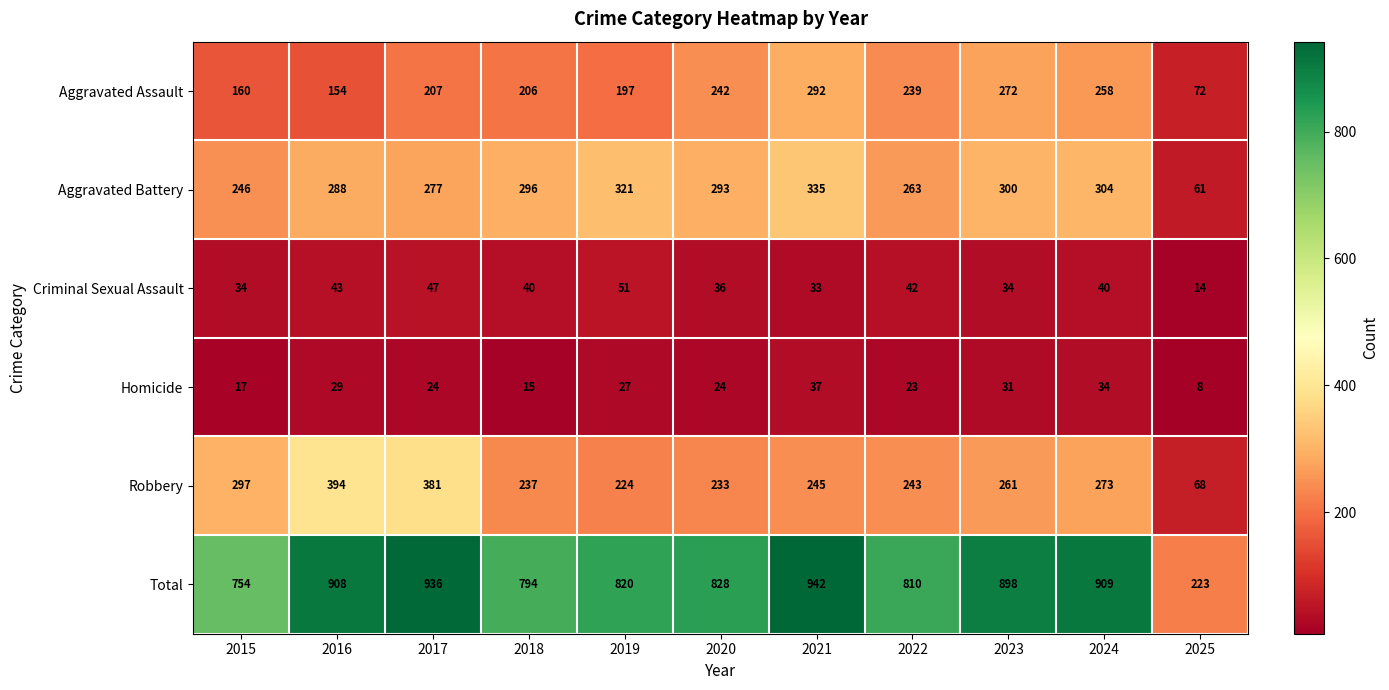

What is the smallest value displayed?

8